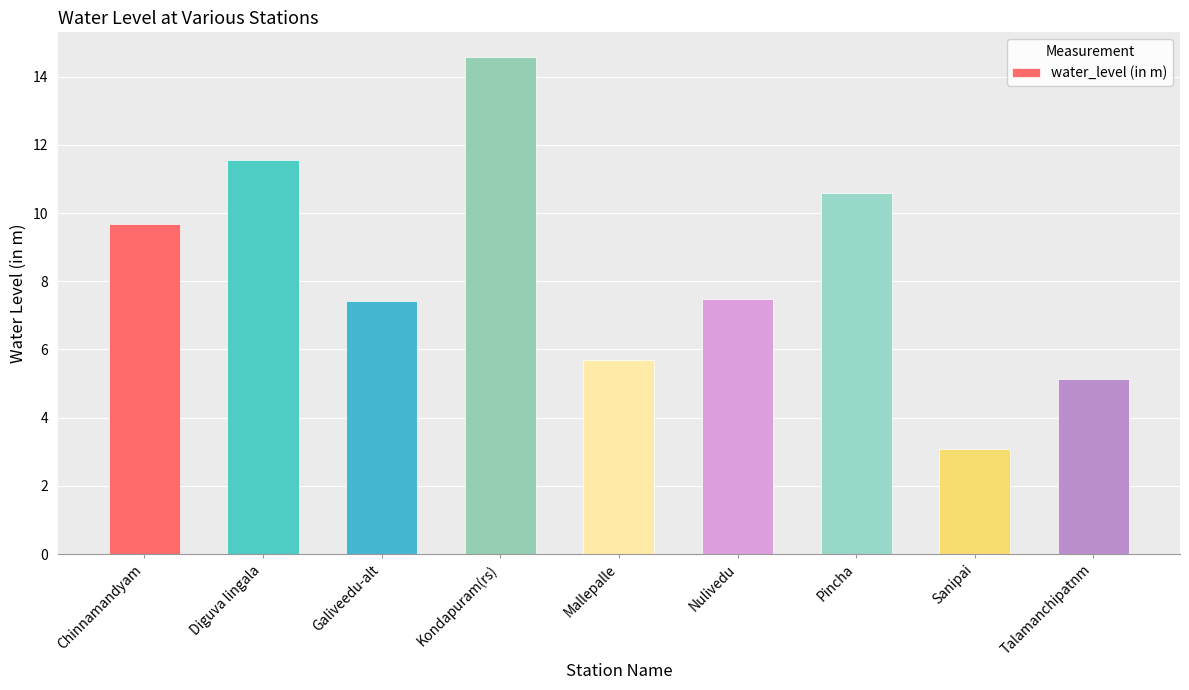

What is the smallest value displayed?

3.1